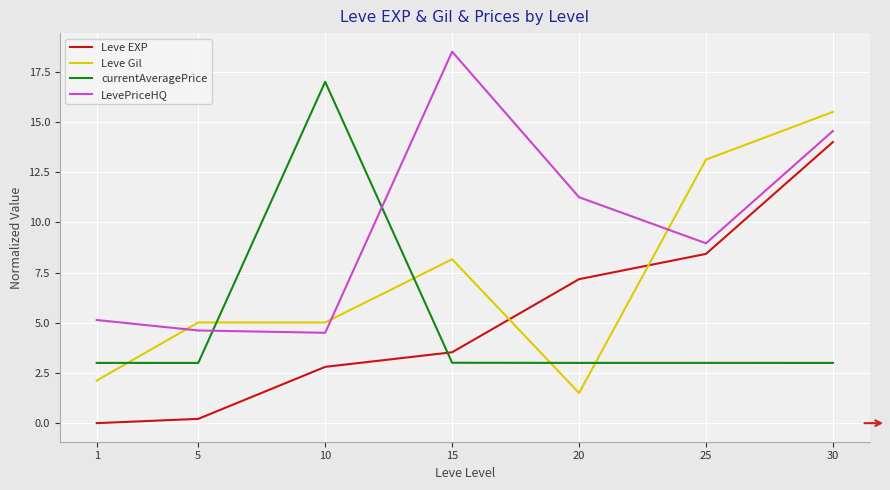

True or false: Leve EXP has more than 1 interior local peaks.

False